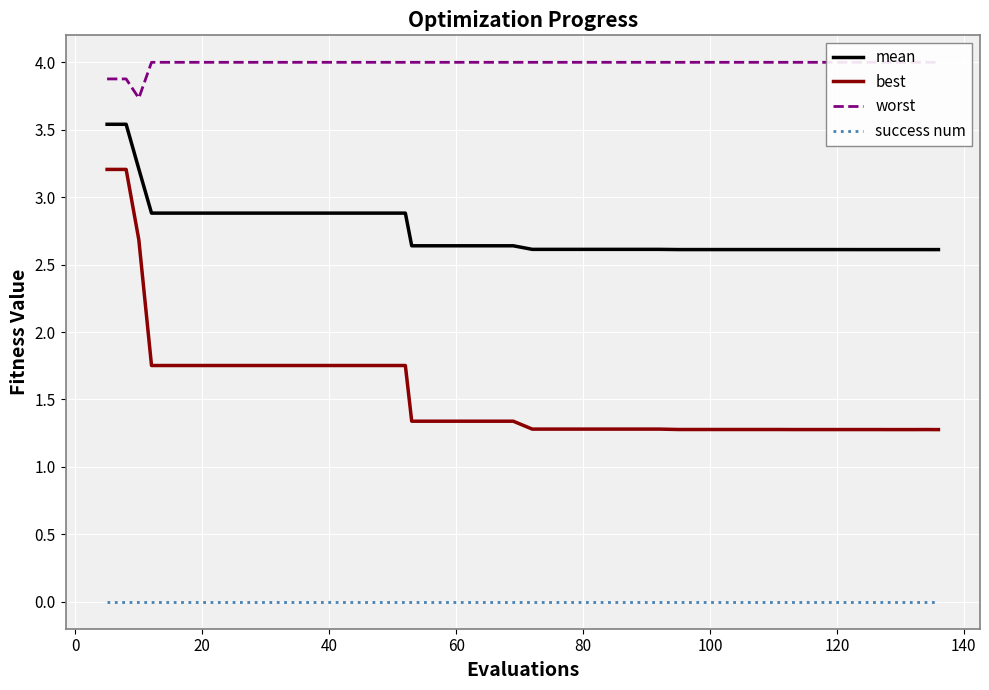

True or false: success num and mean intersect in this chart.

False